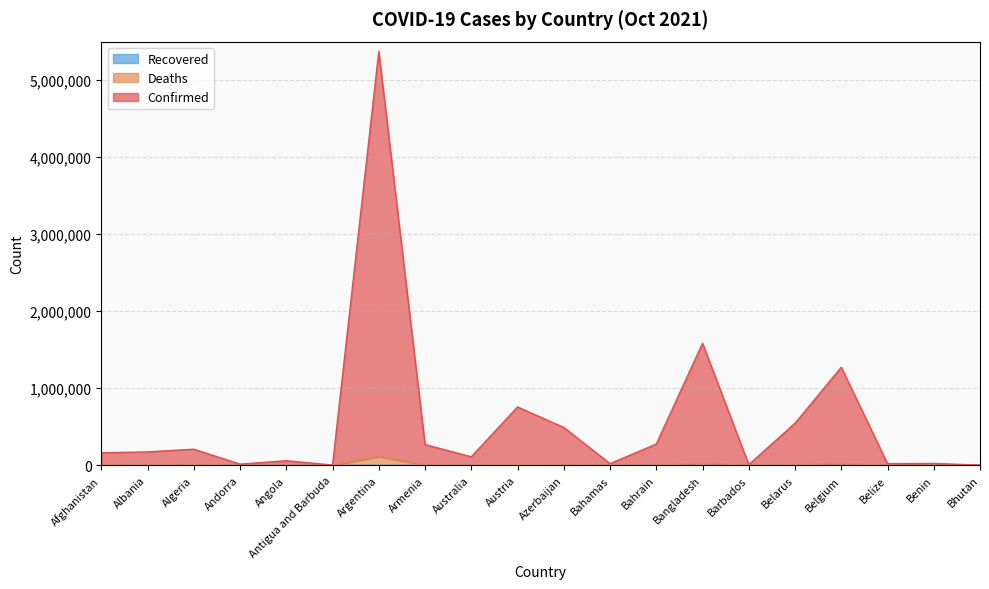

Where does the Deaths series first go above 2710?

Afghanistan